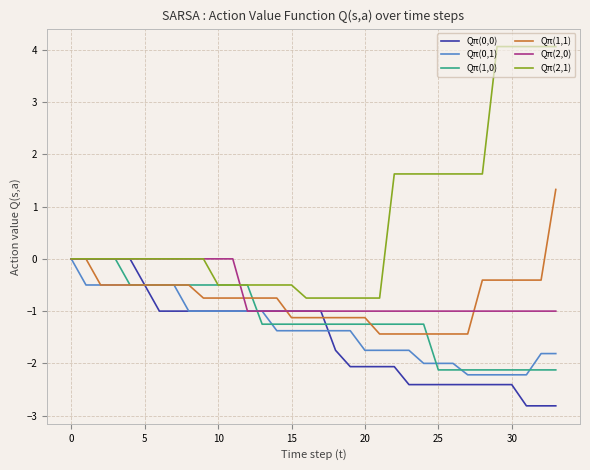

Which series ends up on top after the final intersection of Qπ(1,0) and Qπ(1,1)?

Qπ(1,1)